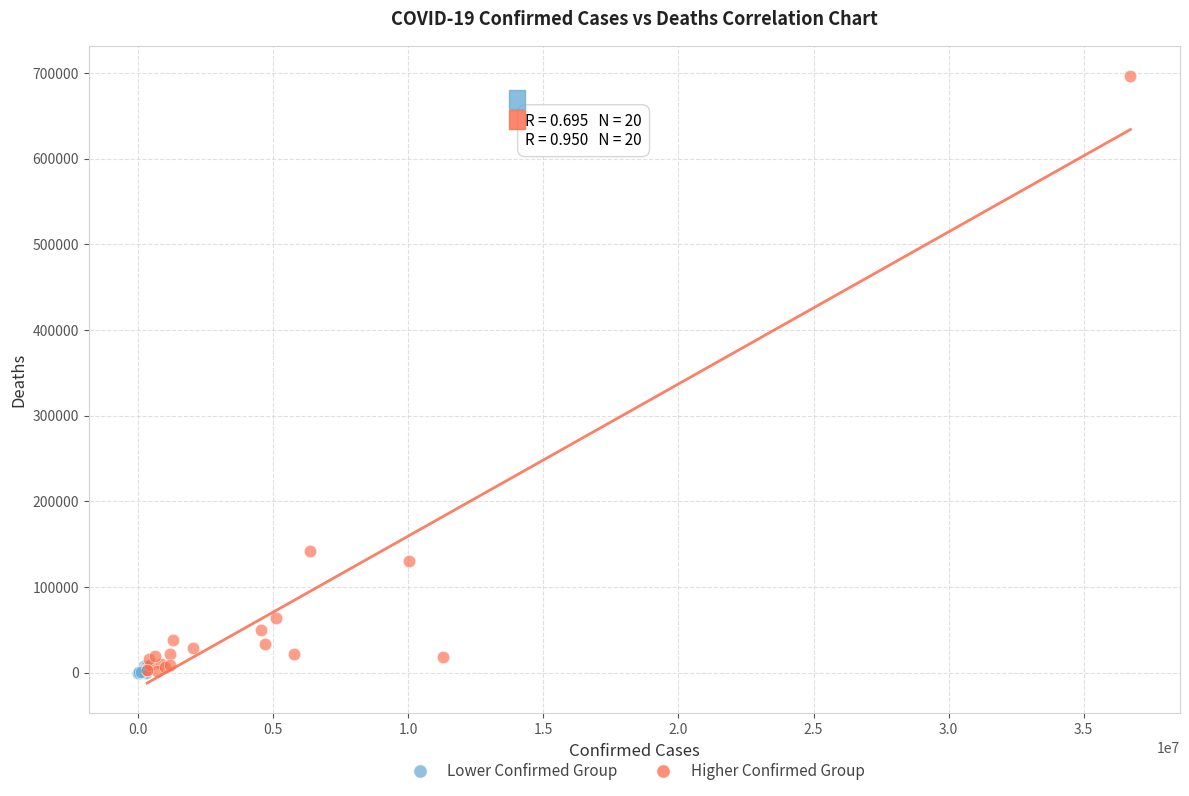

What are all the series names shown in the legend?

Lower Confirmed Group, Higher Confirmed Group